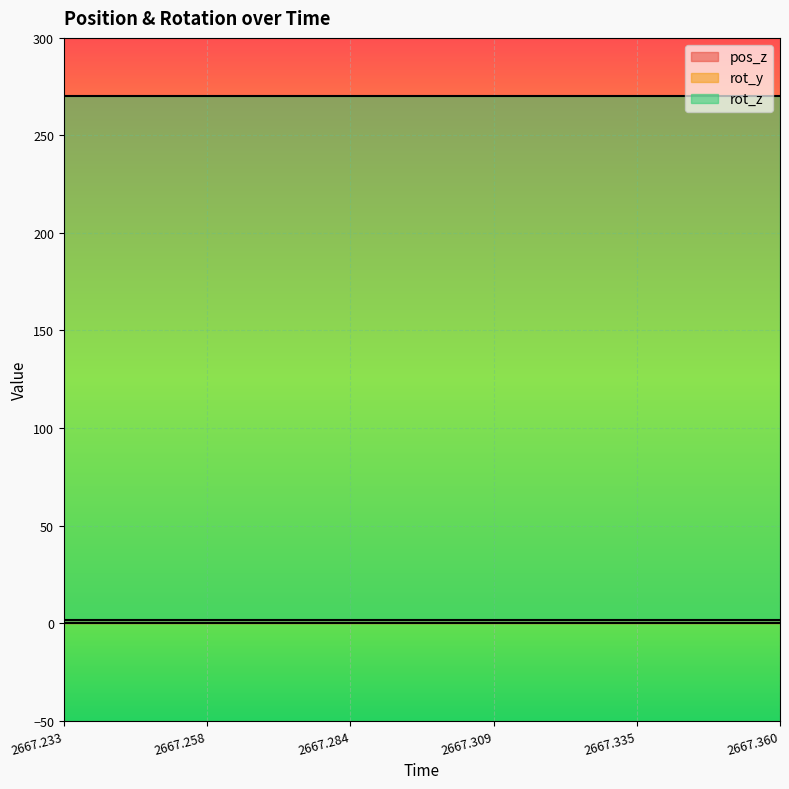

True or false: rot_z has more than 1 points higher than both neighbors.

False